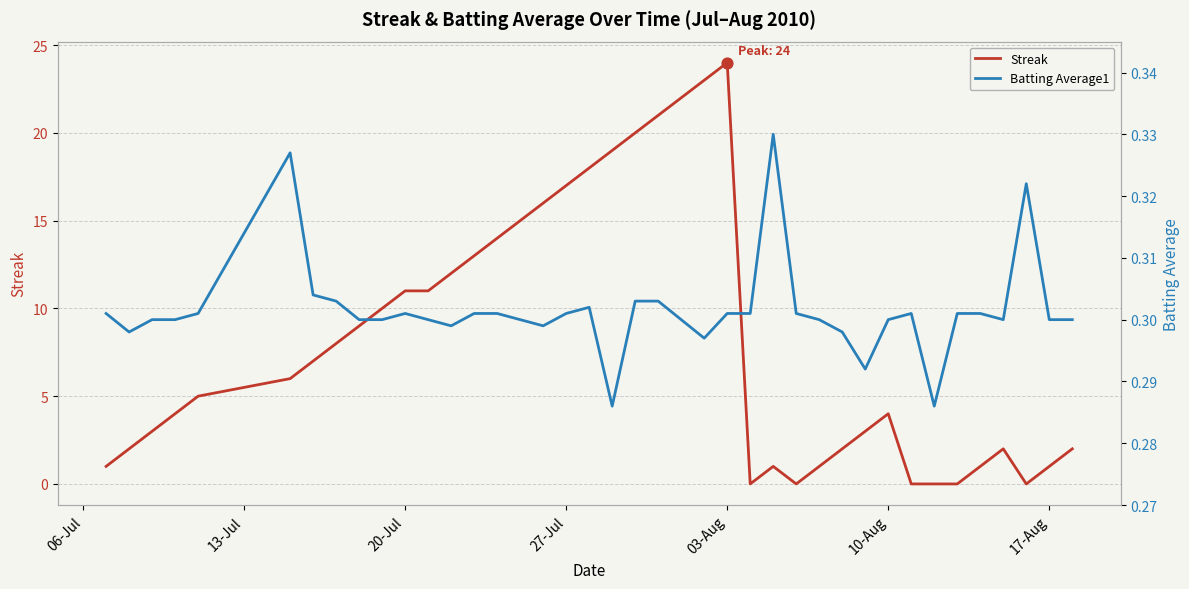

Which series has the widest spread of Y values?

Streak